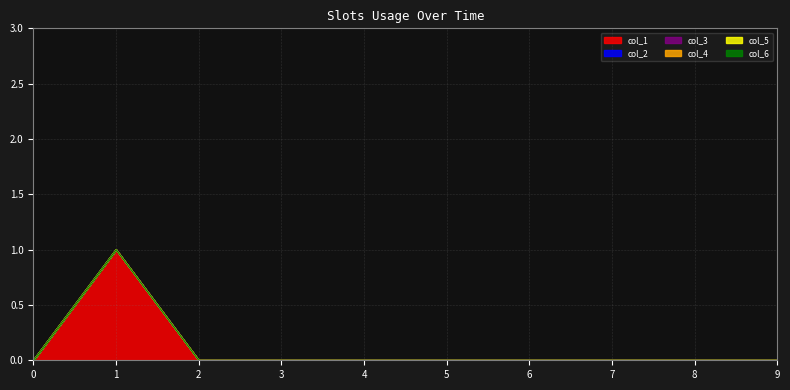

Reading left to right, extract all data points from this chart.

col_1: 0=0	1=1	2=0	3=0	4=0	5=0	6=0	7=0	8=0	9=0
col_2: 0=0	1=0	2=0	3=0	4=0	5=0	6=0	7=0	8=0	9=0
col_3: 0=0	1=0	2=0	3=0	4=0	5=0	6=0	7=0	8=0	9=0
col_4: 0=0	1=0	2=0	3=0	4=0	5=0	6=0	7=0	8=0	9=0
col_5: 0=0	1=0	2=0	3=0	4=0	5=0	6=0	7=0	8=0	9=0
col_6: 0=0	1=0	2=0	3=0	4=0	5=0	6=0	7=0	8=0	9=0